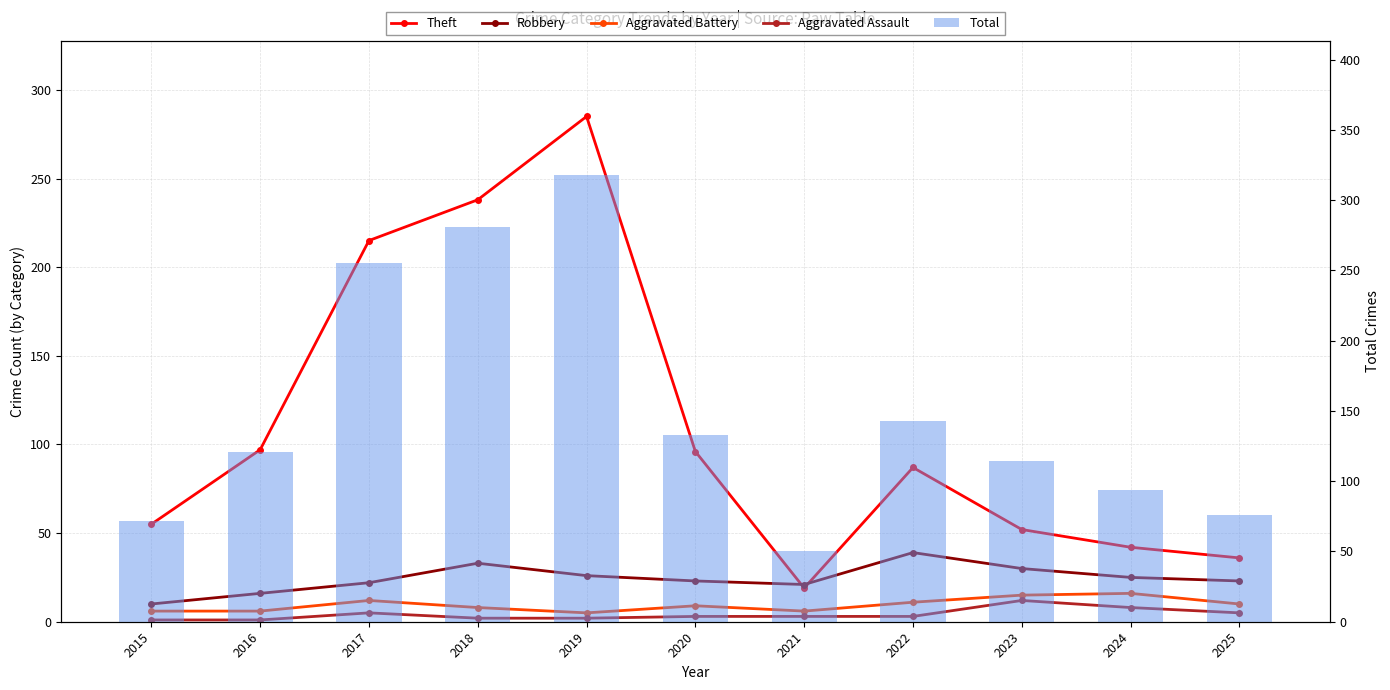

Is it true that Aggravated Battery equals 24 at 2023?

False